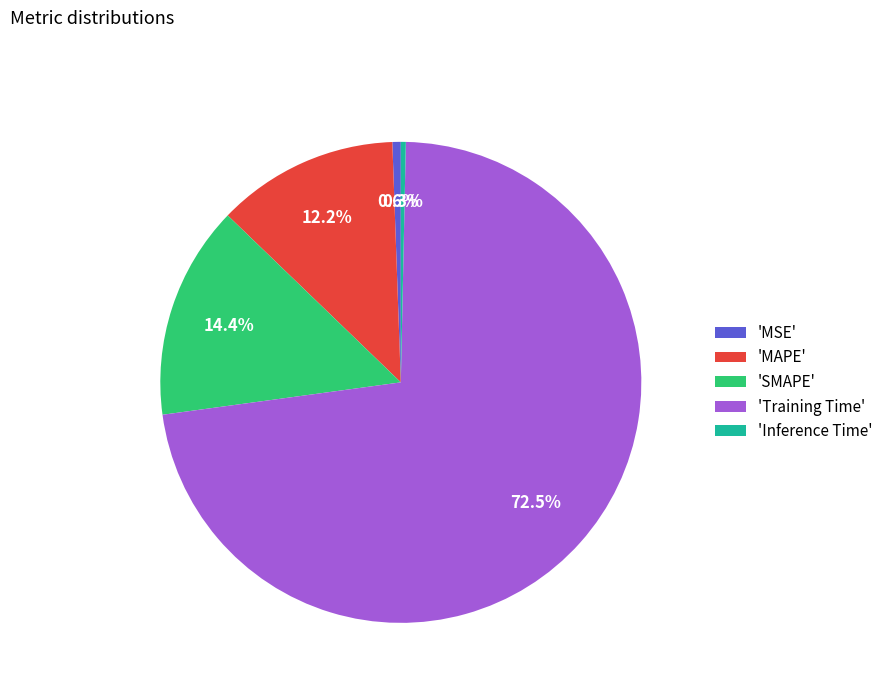

Which category has the biggest portion of the pie?

'Training Time'